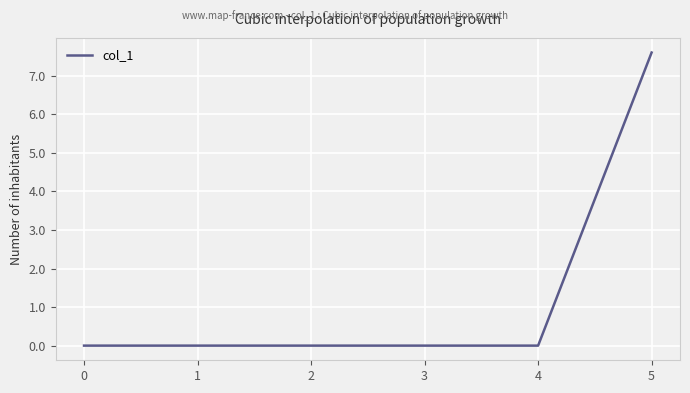

What is the sum of the values at 3 and 5?

7.6